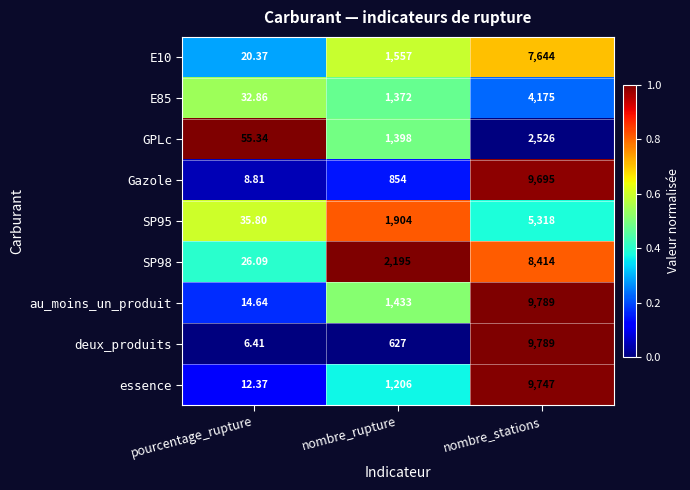

At which label is E85 closest to 2103?

nombre_rupture